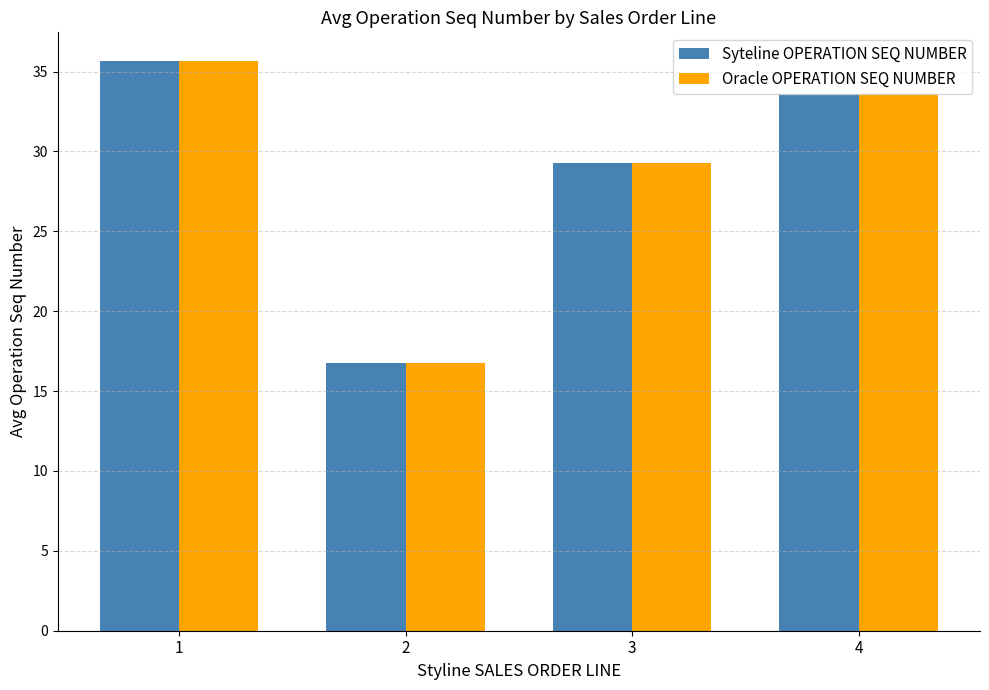

The value of Oracle OPERATION SEQ NUMBER at 2 is 7.1. True or false?

False